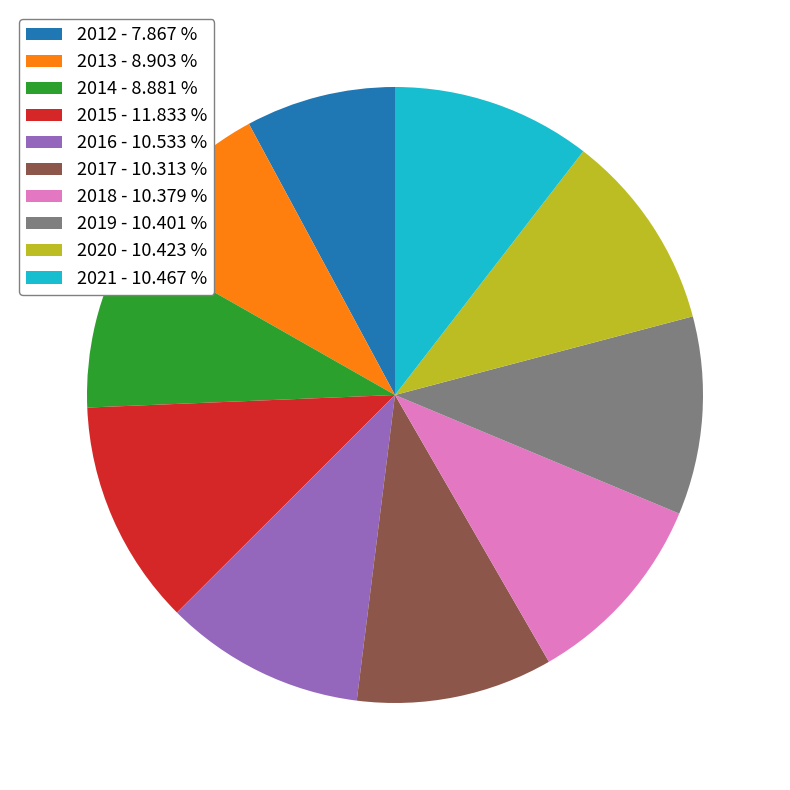

Approximately how many times larger is the value at 2018 compared to 2015?

0.9